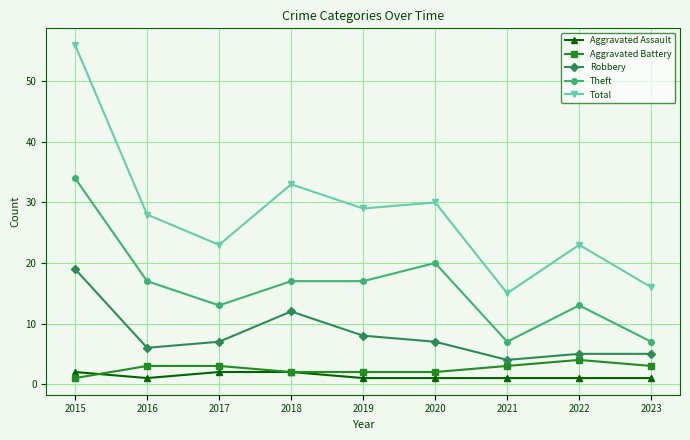

How many series are shown in this chart?

5